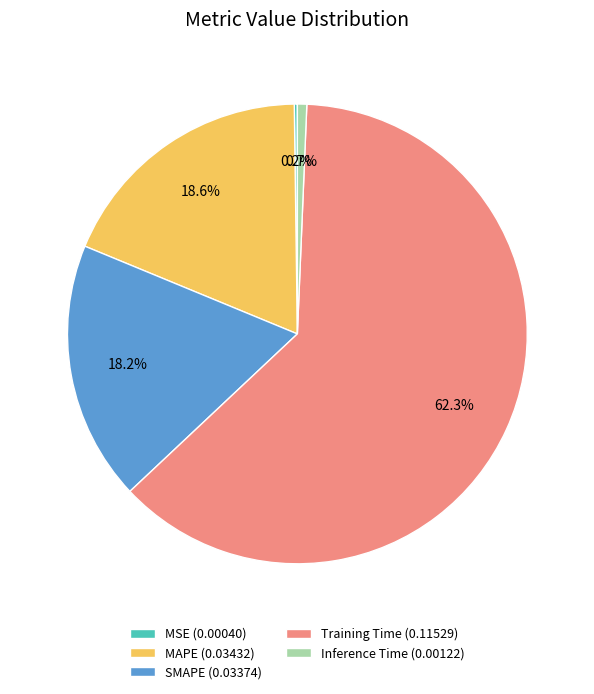

What portion of the pie excludes SMAPE?

81.8%